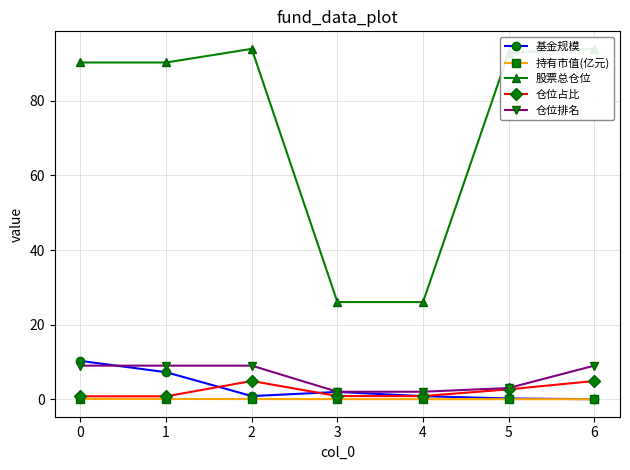

Reading left to right, transcribe all the data shown in this chart.

基金规模: 0=10.3	1=7.2	2=0.8	3=1.9	4=0.8	5=0.2	6=0.0
持有市值(亿元): 0=0.1	1=0.1	2=0.0	3=0.0	4=0.0	5=0.0	6=0.0
股票总仓位: 0=90.3	1=90.3	2=94.0	3=26.1	4=26.1	5=92.9	6=94.0
仓位占比: 0=0.8	1=0.8	2=4.9	3=0.8	4=0.8	5=2.6	6=4.9
仓位排名: 0=9.0	1=9.0	2=9.0	3=2.0	4=2.0	5=3.0	6=9.0